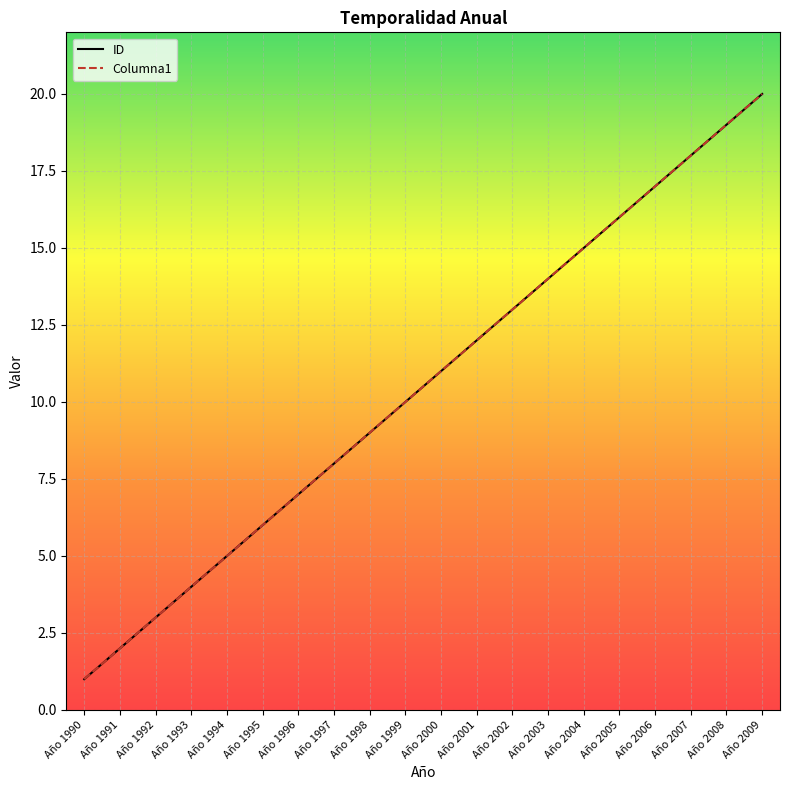

At Año 2002, list the series in order from largest to smallest.

ID, Columna1